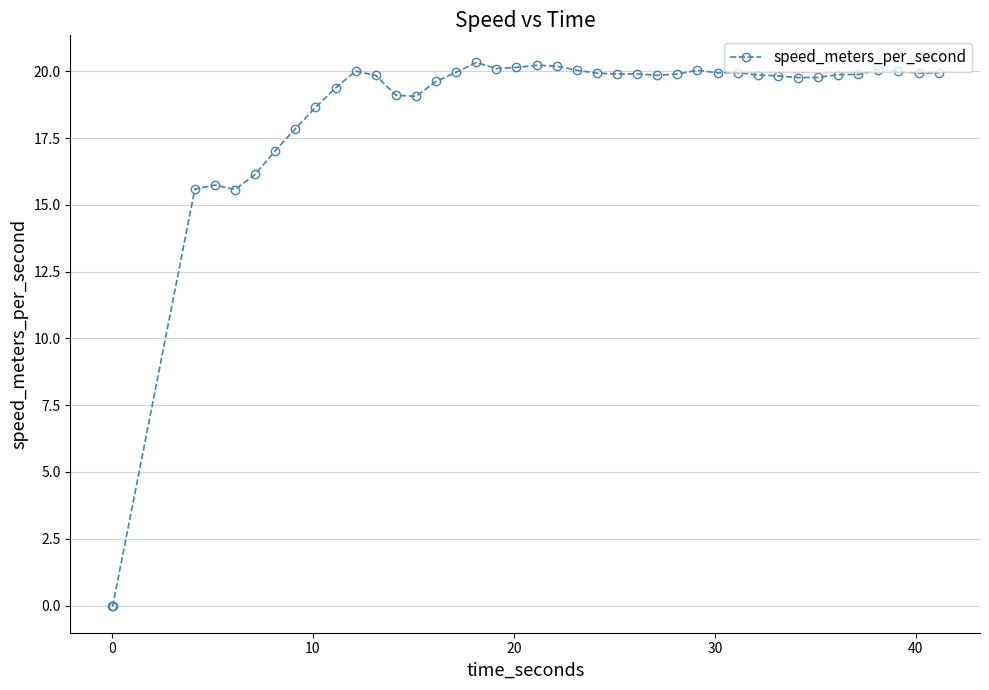

What is the sum of all values?

732.9